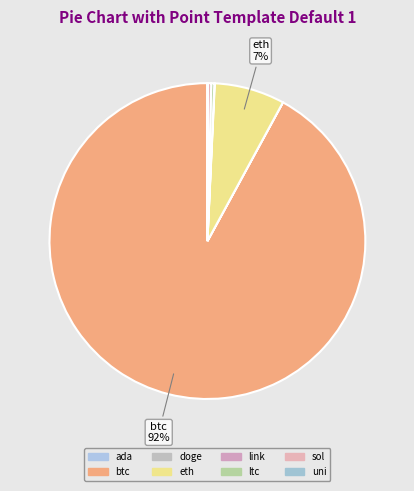

Count the number of slices in the pie.

8